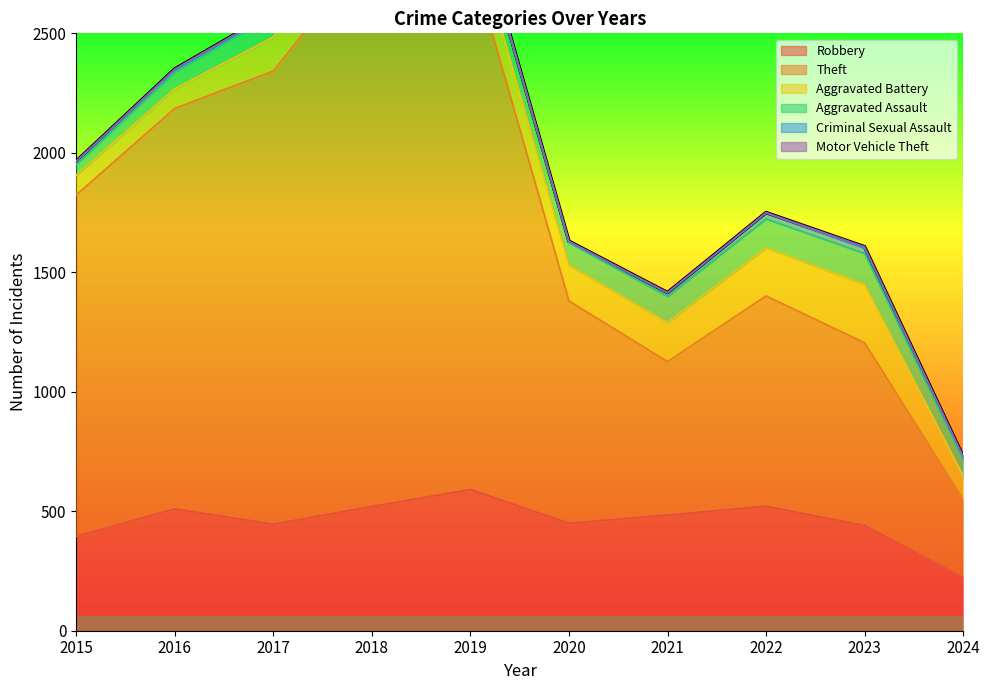

Which series has the largest range (max minus min)?

Theft